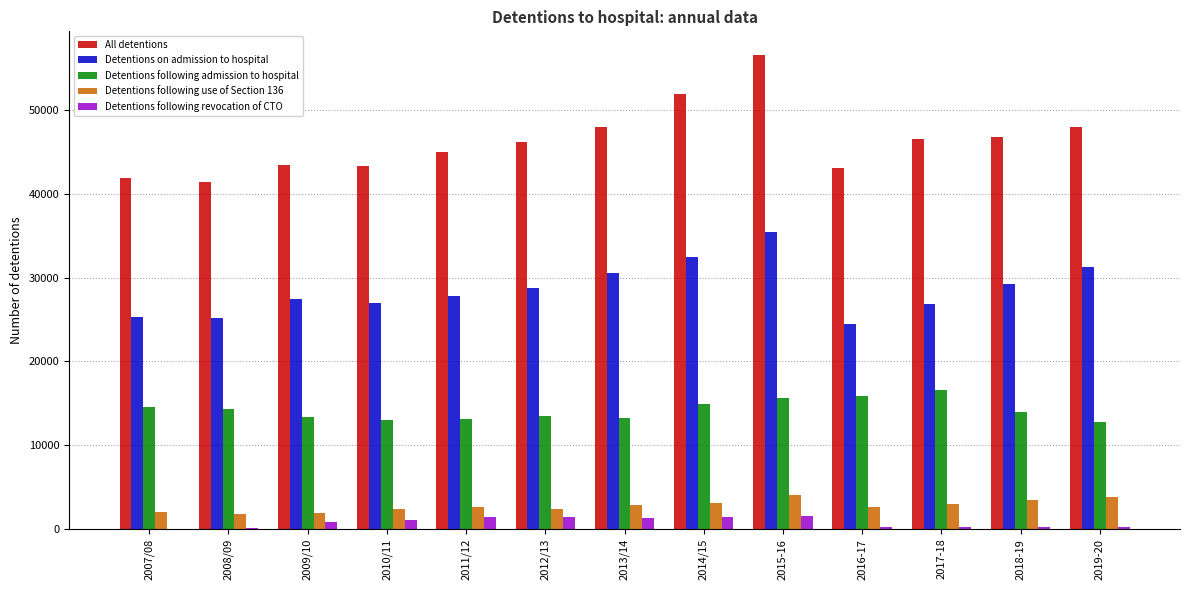

What is the average value of the All detentions series?

46329